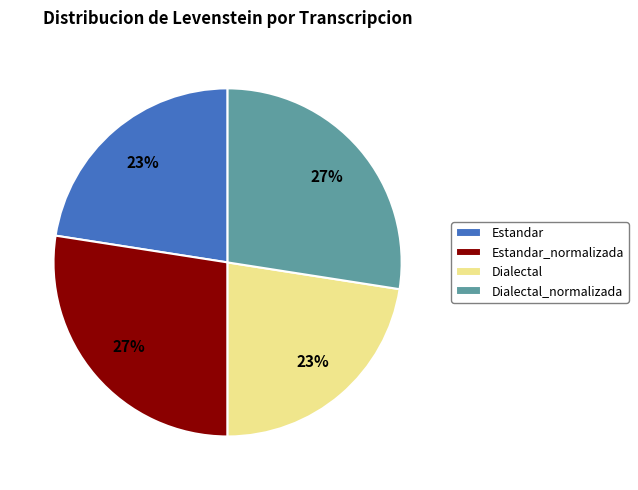

To the nearest percent, what is the combined percentage of Estandar_normalizada and Estandar?

50%